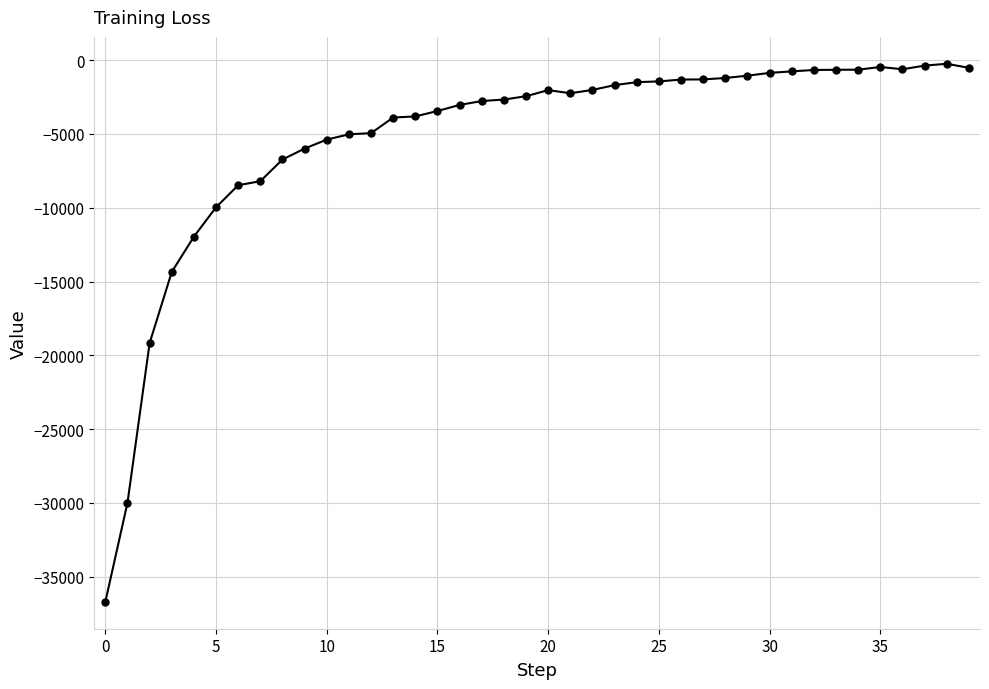

What is the smallest value displayed?

-36693.9